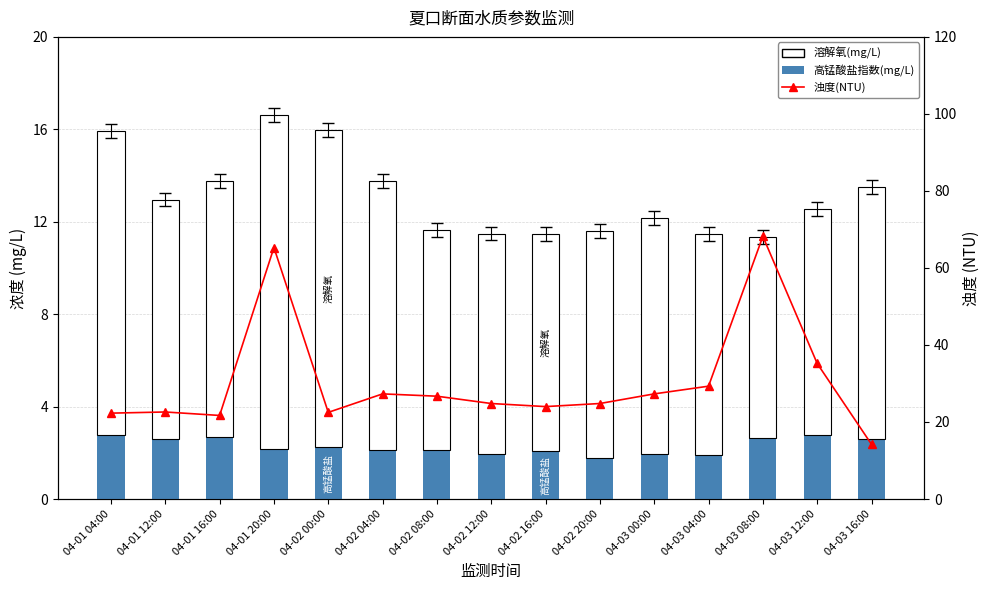

How many data points does each series have?

15